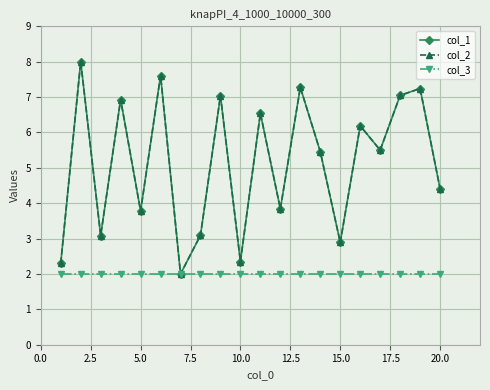

True or false: col_2 and col_1 cross at least once.

False